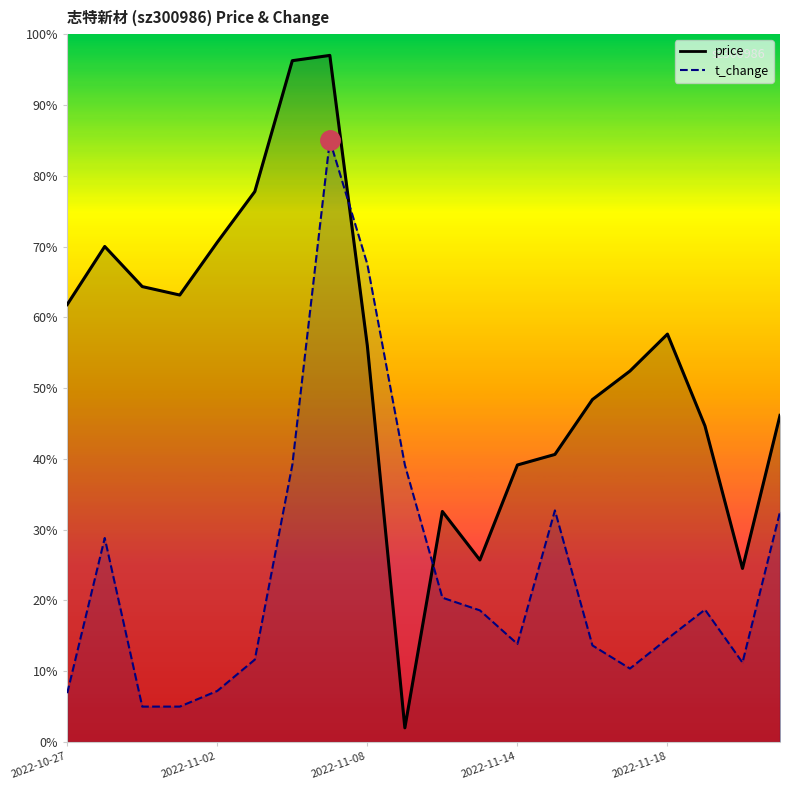

What is the difference between the maximum and minimum values in the t_change series?

8.0